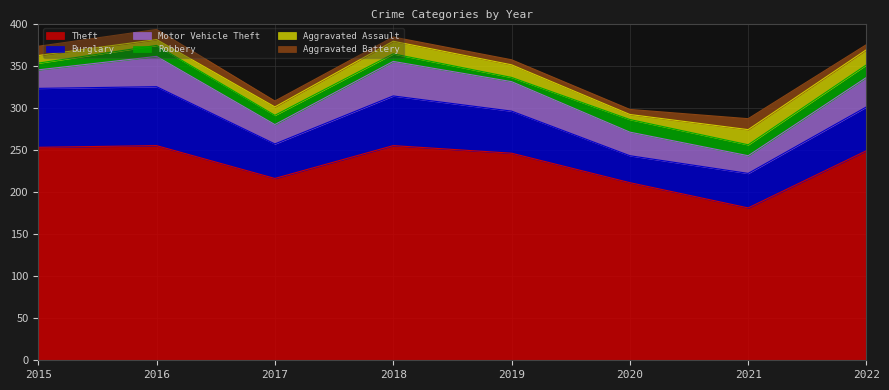

How many values in the Burglary series are below 52?

4